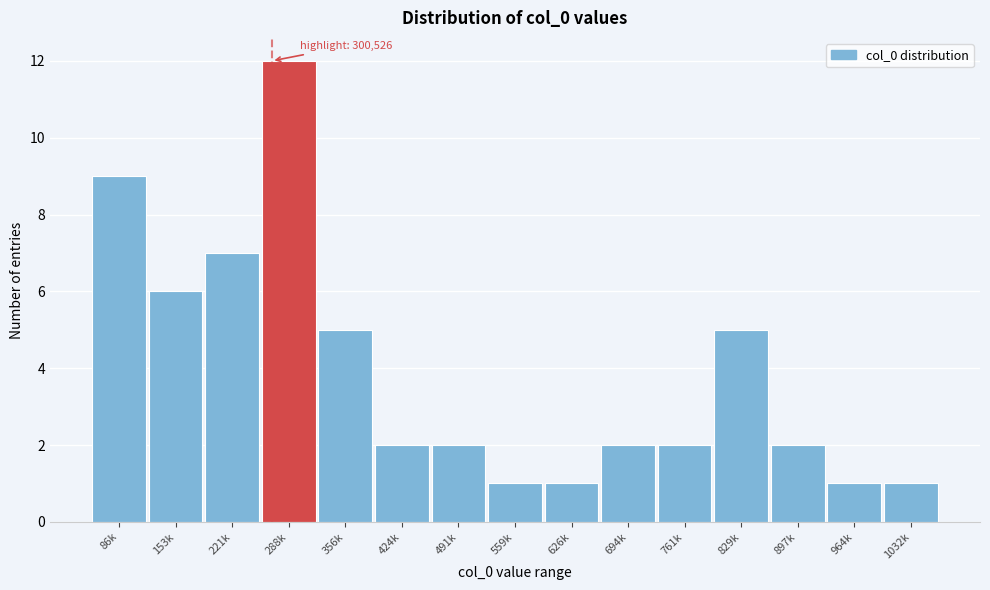

Reading left to right, transcribe all the data shown in this chart.

86k=9	153k=6	221k=7	288k=12	356k=5	424k=2	491k=2	559k=1	626k=1	694k=2	761k=2	829k=5	897k=2	964k=1	1032k=1